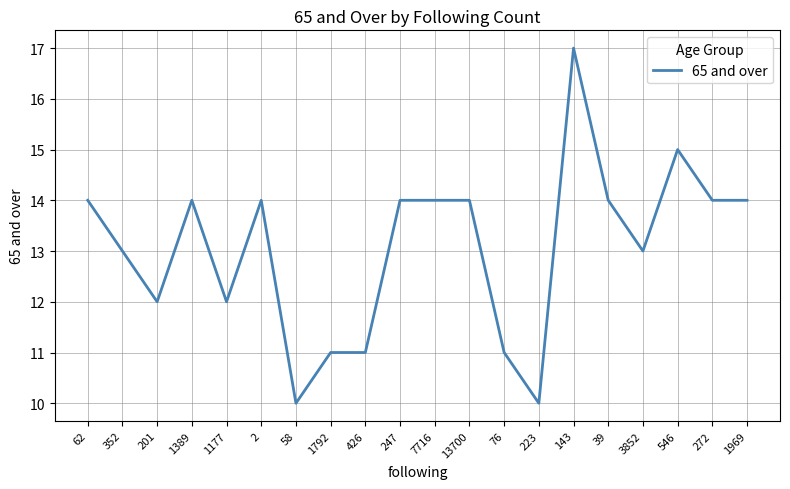

What is the ratio of the value at 352 to the value at 546?

0.9